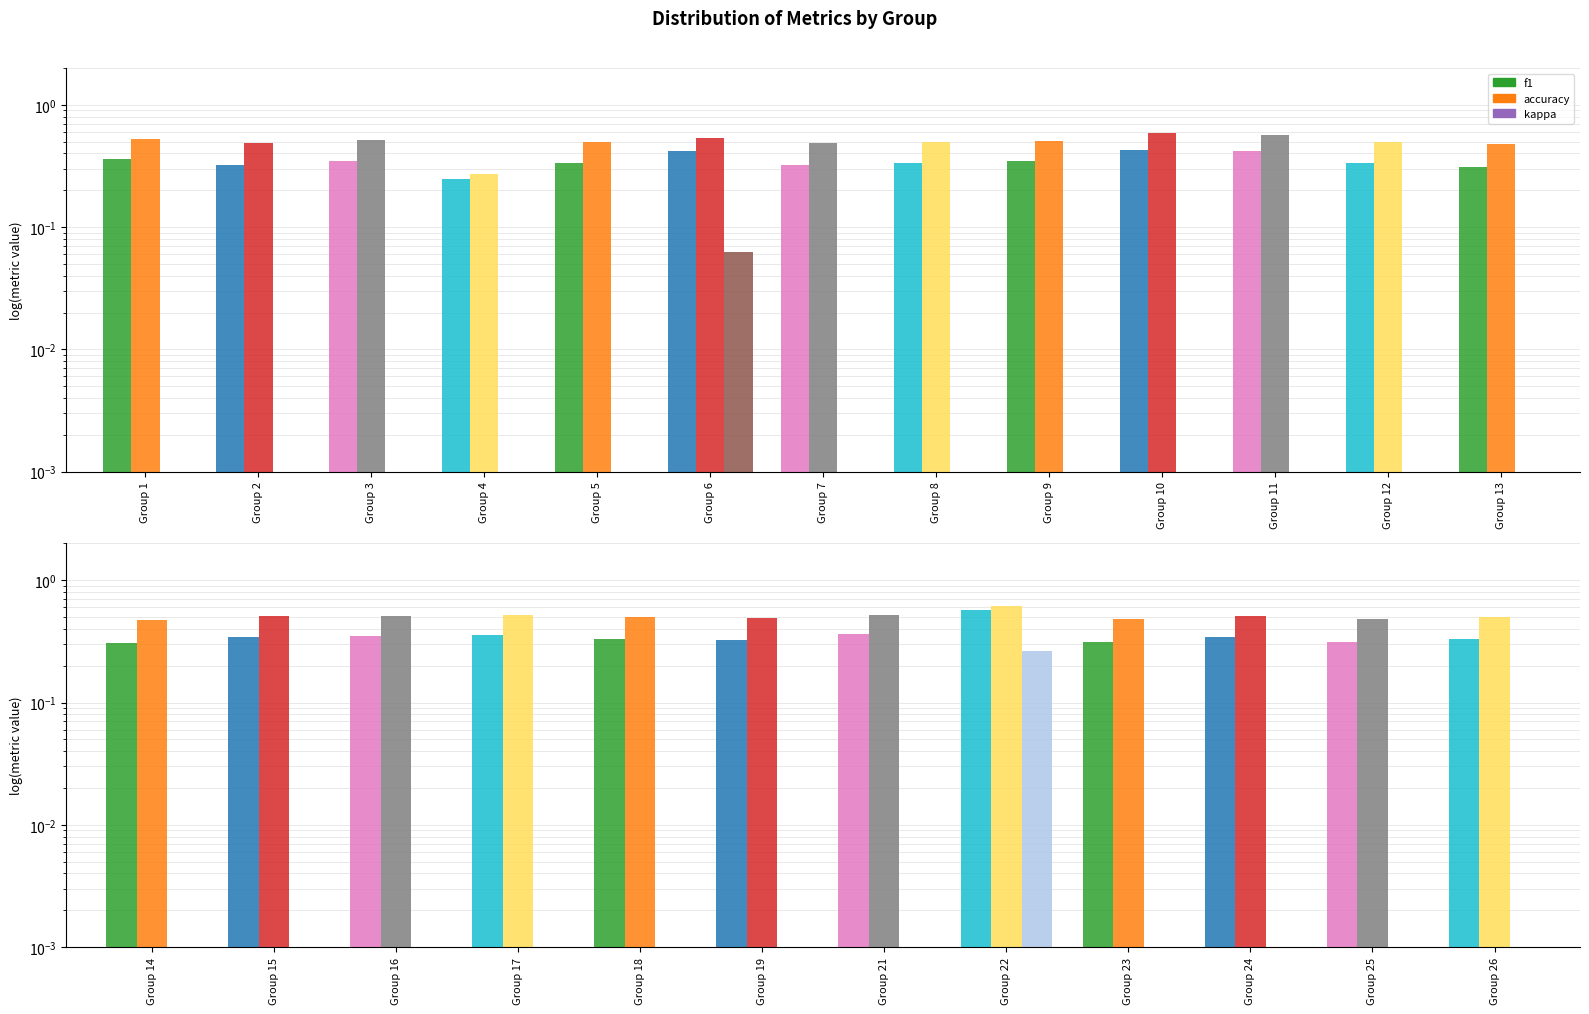

Which series has the widest spread of values?

f1